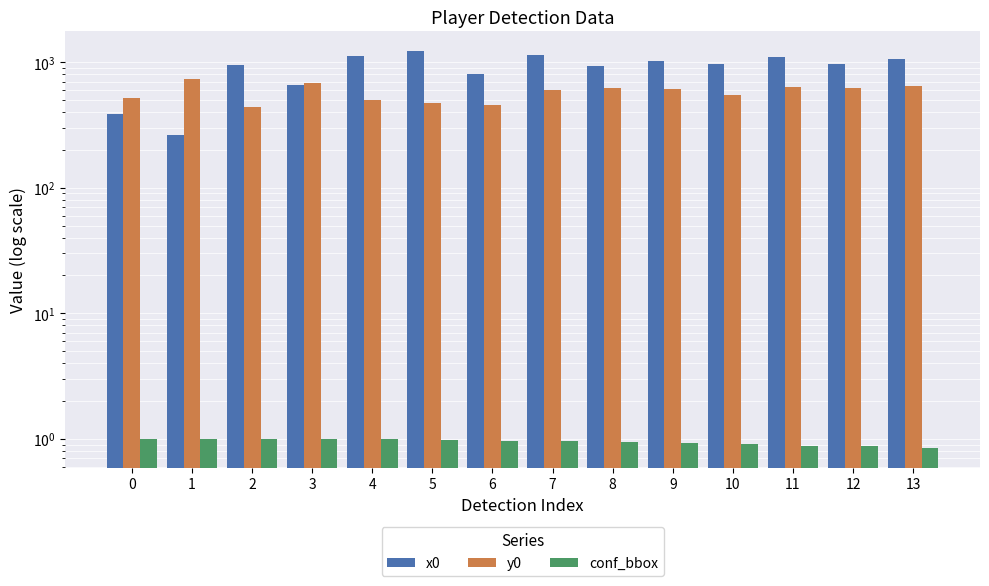

The conf_bbox series shows 1.0 at 1. True or false?

True